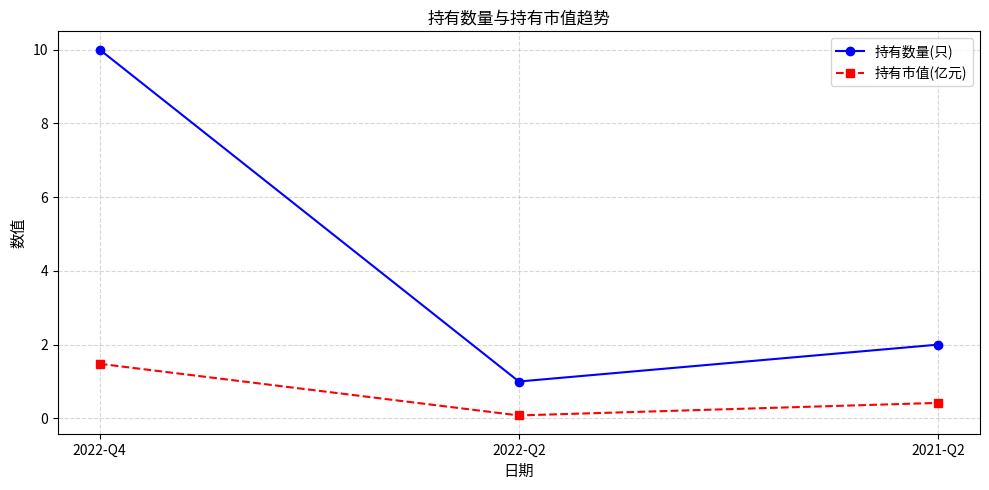

What value does the 持有数量(只) series have at 2021-Q2?

2.0